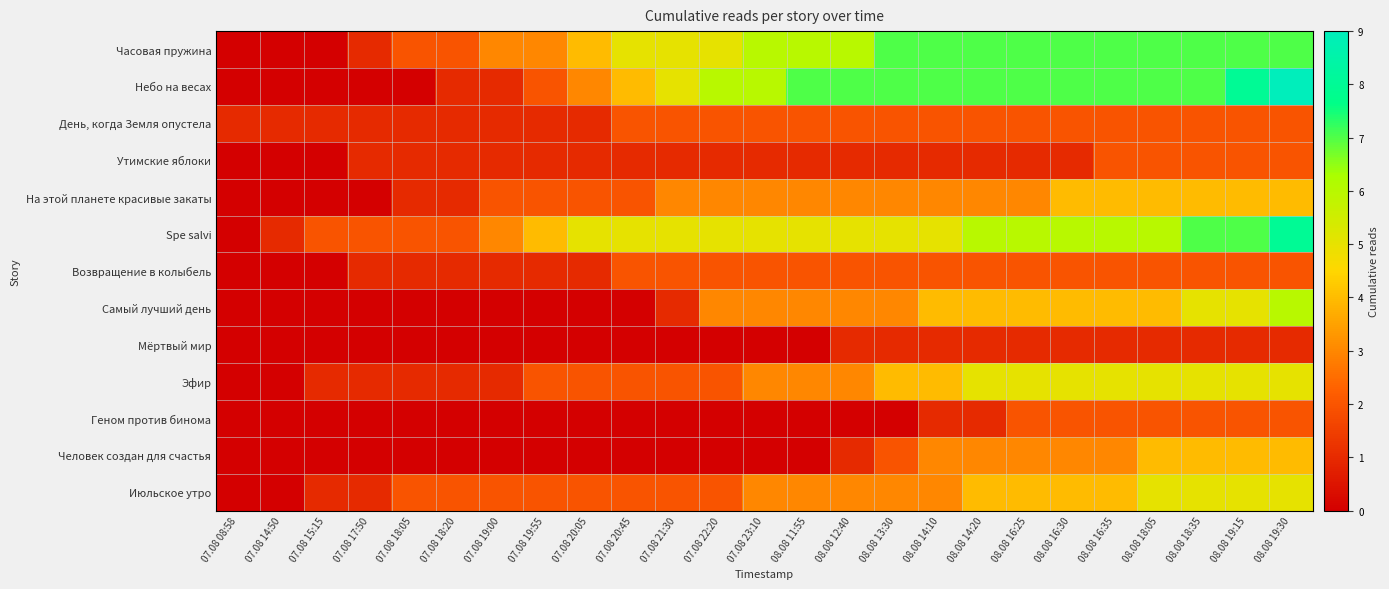

Which series changed the most between 07.08 08:58 and 08.08 14:10?

Часовая пружина